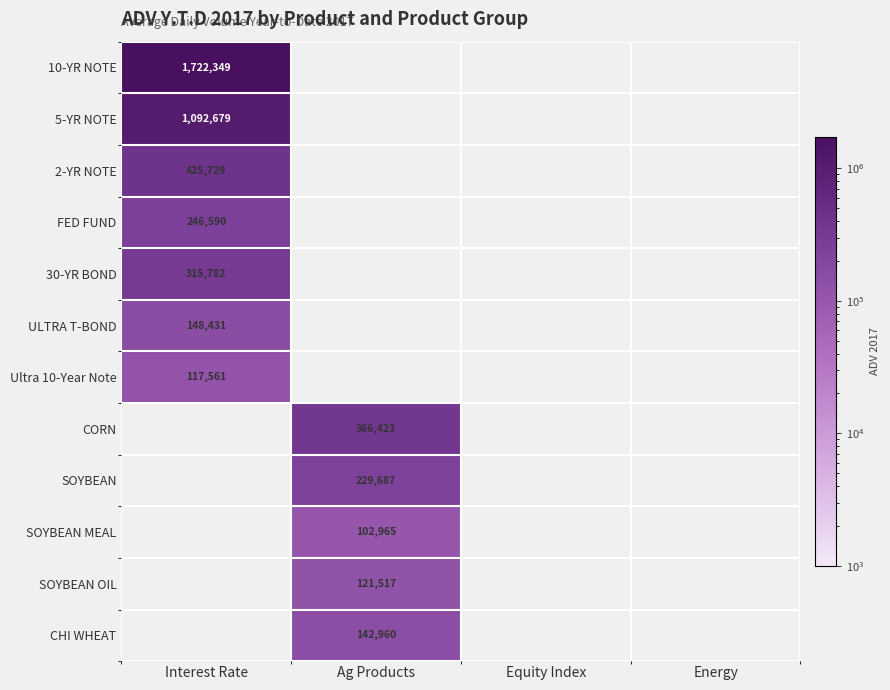

At how many categories does at least one series exceed 183499?

2